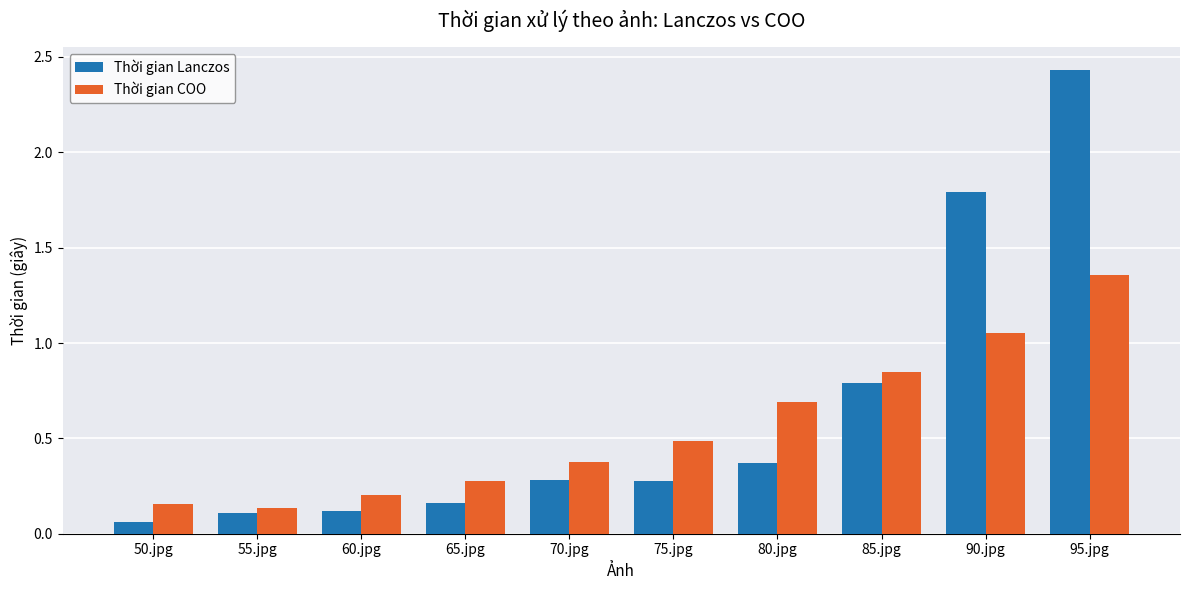

What is the difference between the maximum and minimum values in the Thời gian COO series?

1.2